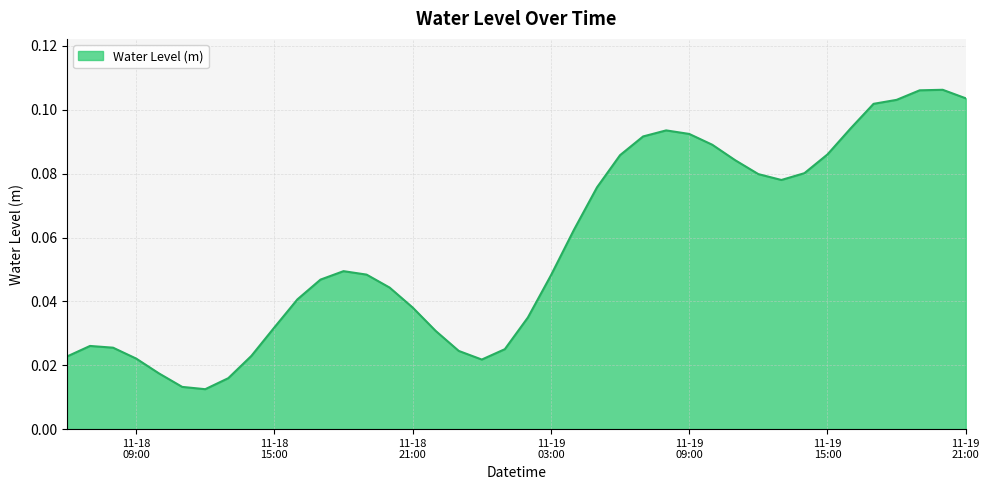

Count the values in the range 0 to 1.

40